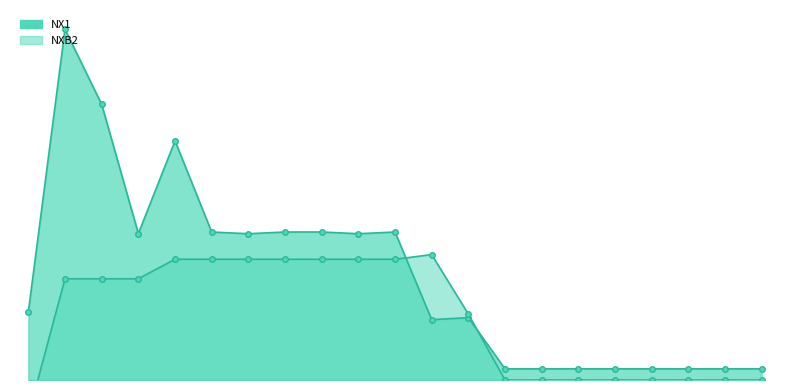

At how many categories does at least one series exceed 2060780?

3